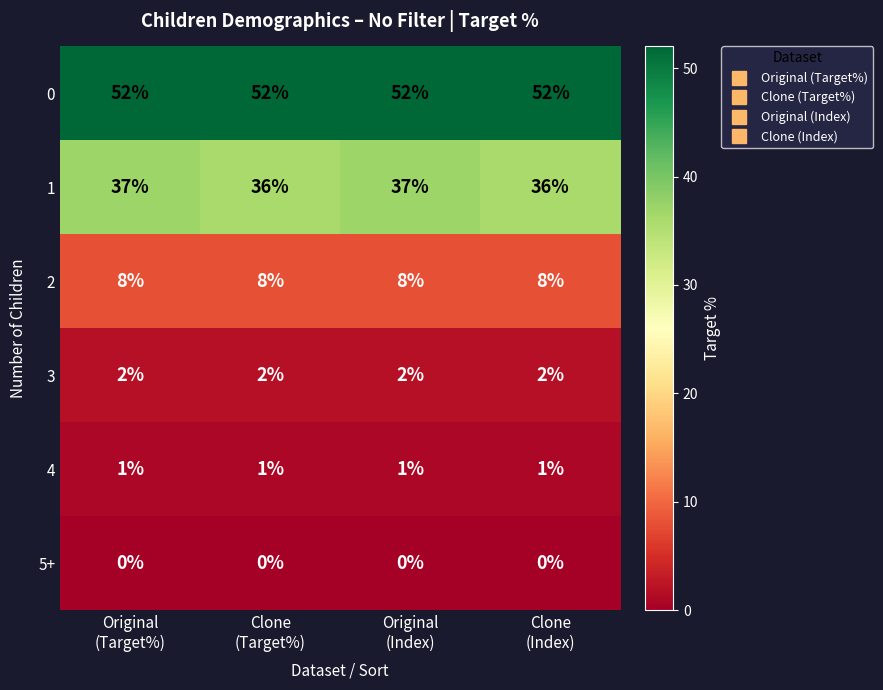

What is the sum of all 0 values?

208